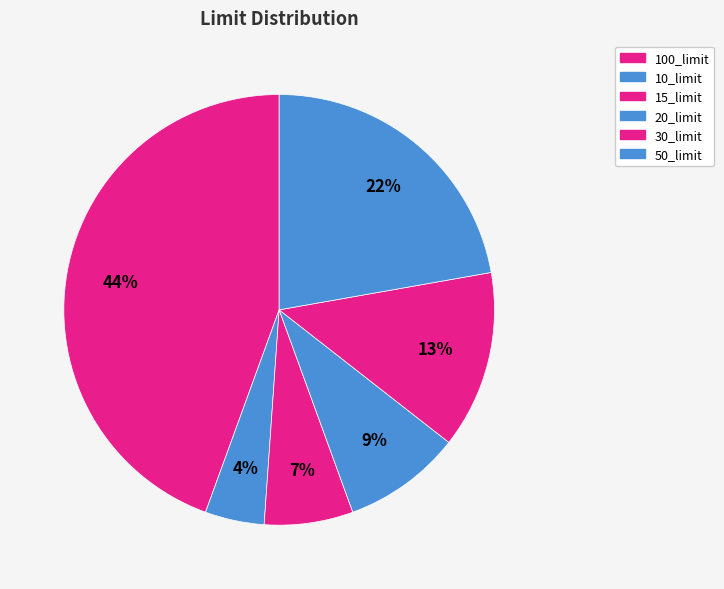

What portion of the pie excludes 50_limit?

77.8%